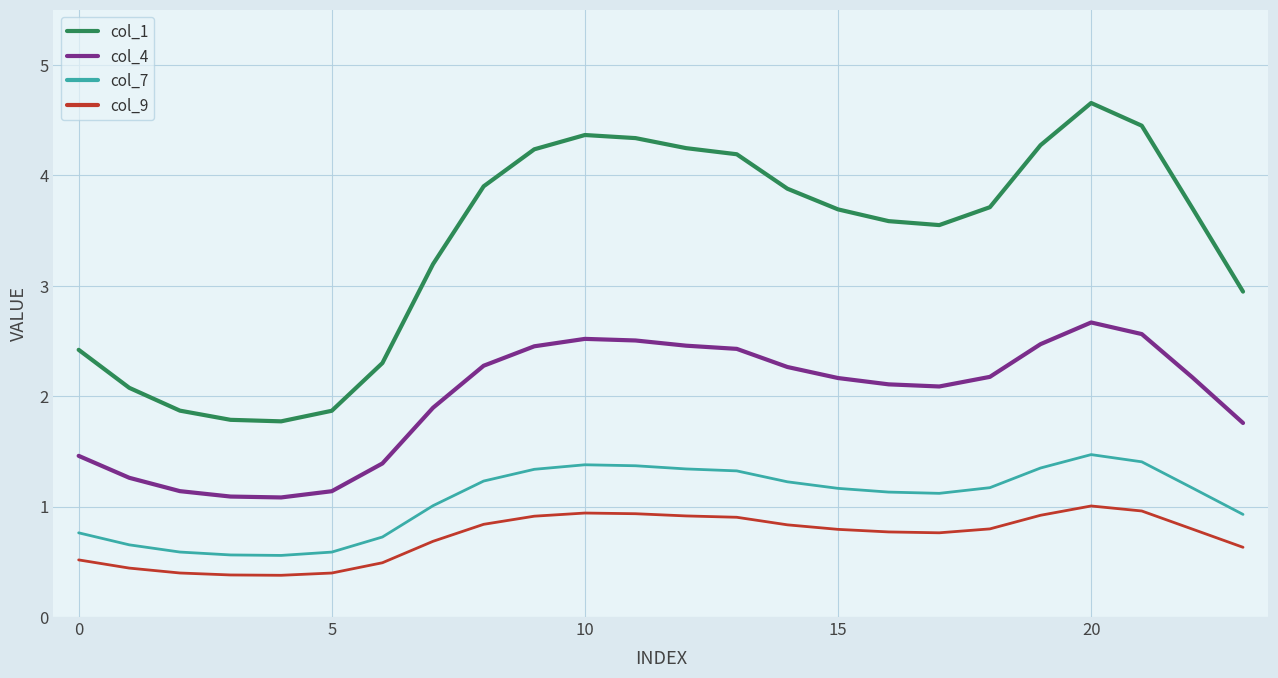

What is the sum of all col_4 values?

47.5